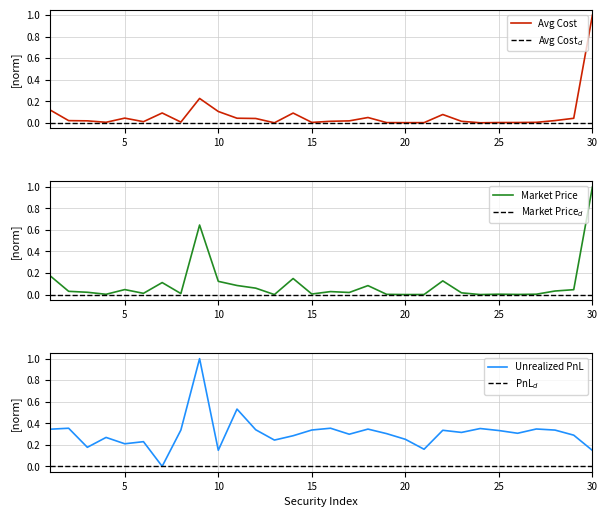

Between 15 and 21, which series saw the biggest shift?

Unrealized PnL